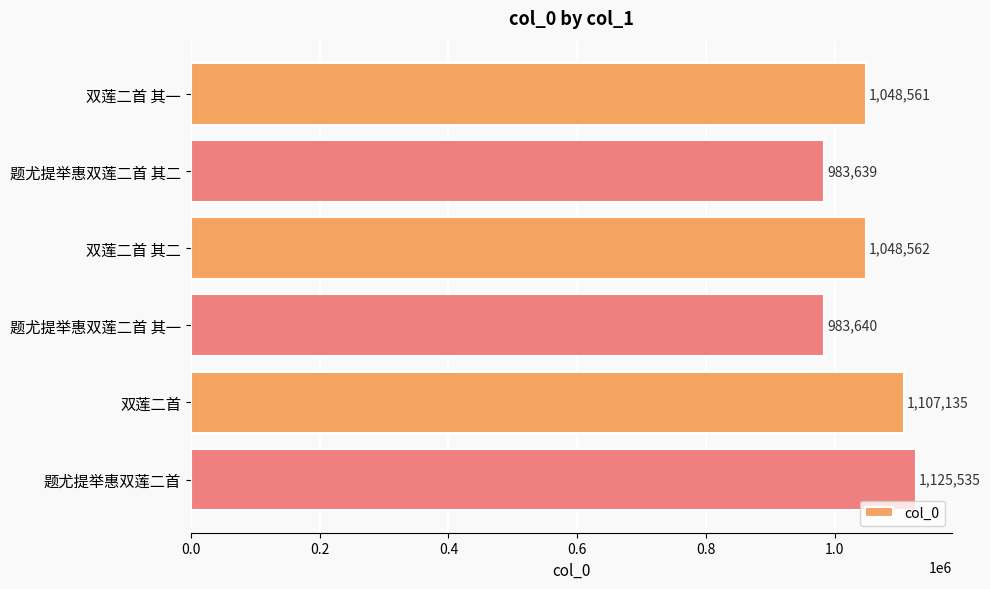

Rank the categories by value from highest to lowest.

题尤提举惠双莲二首, 双莲二首, 双莲二首 其二, 双莲二首 其一, 题尤提举惠双莲二首 其一, 题尤提举惠双莲二首 其二